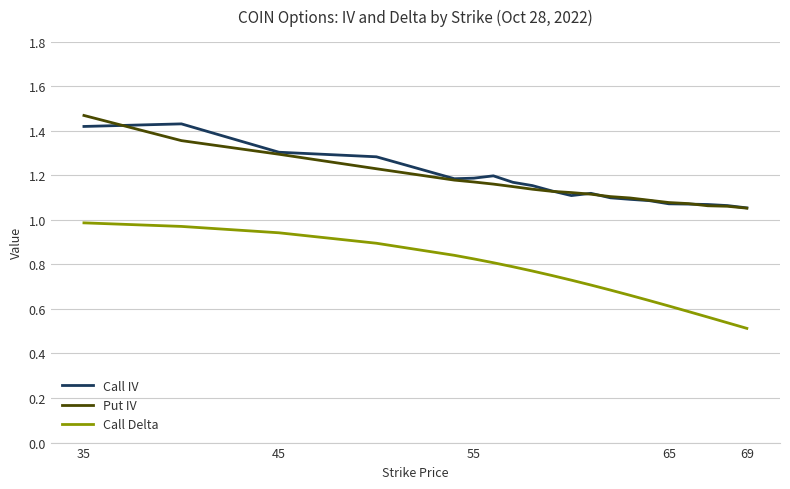

Which series has the widest spread of values?

Call Delta